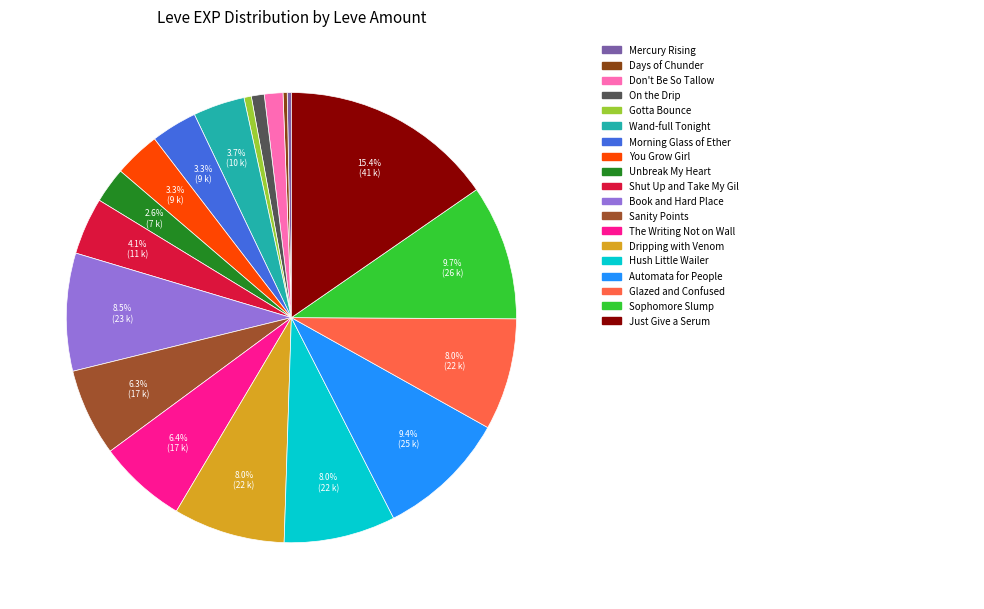

How many segments does this pie chart have?

19